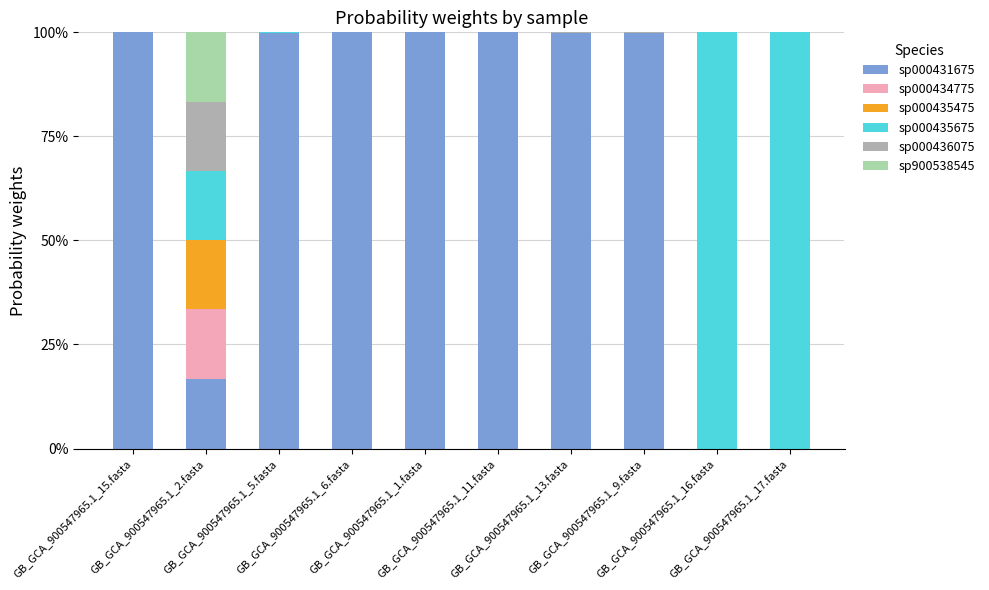

What is the label of the 5th bar from the left?

GB_GCA_900547965.1_1.fasta